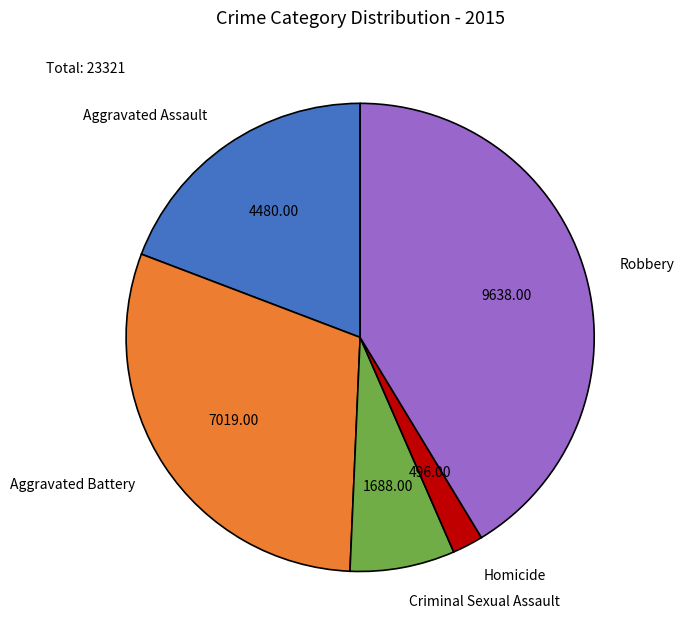

What is the smallest slice in the pie chart?

Homicide